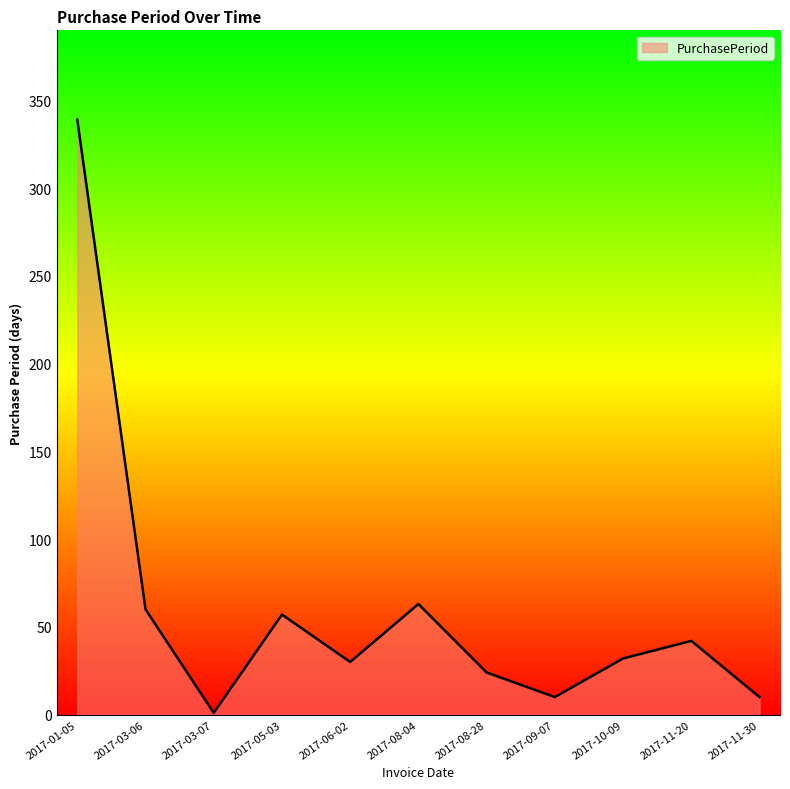

What is the difference between the maximum and second lowest values?

329